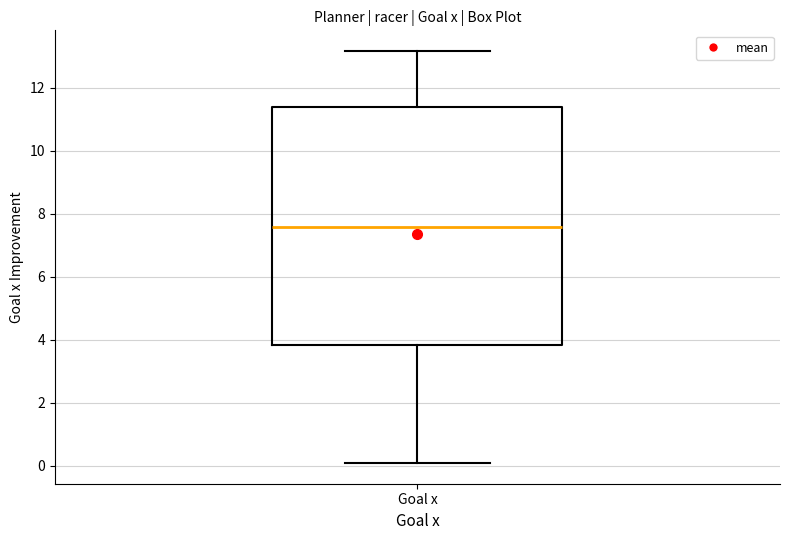

Where is the lower edge of the box for Goal x on the y-axis? The values are not printed on the chart, so give them approximately, as read against the axis.

3.8